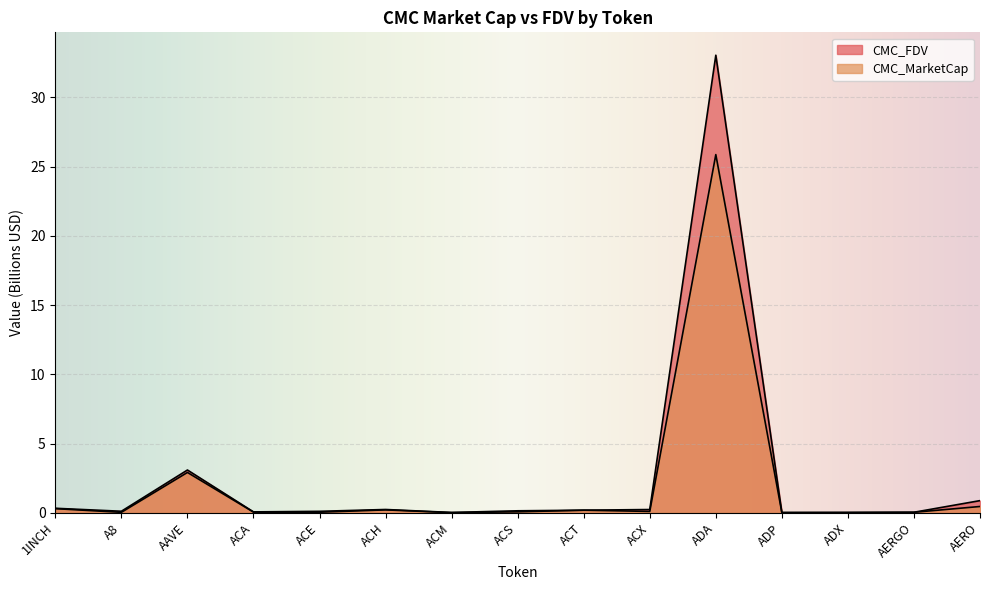

What is the total value across all series at AAVE?

6.0